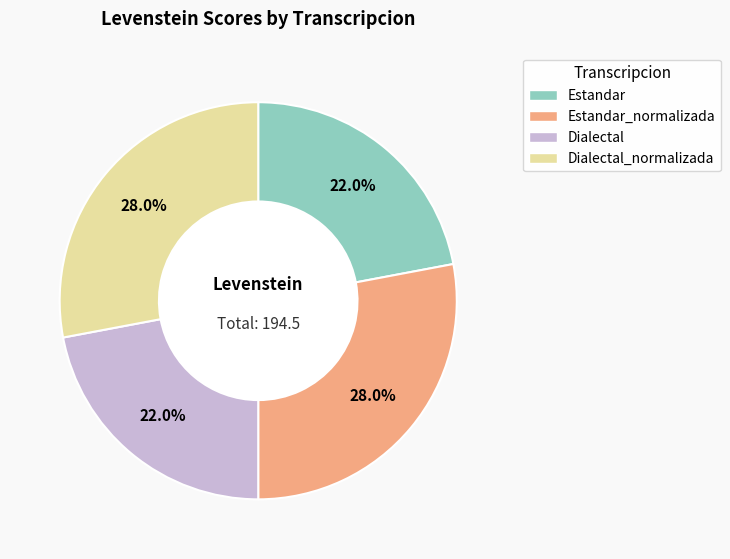

Is there any slice that represents more than half of the pie?

No